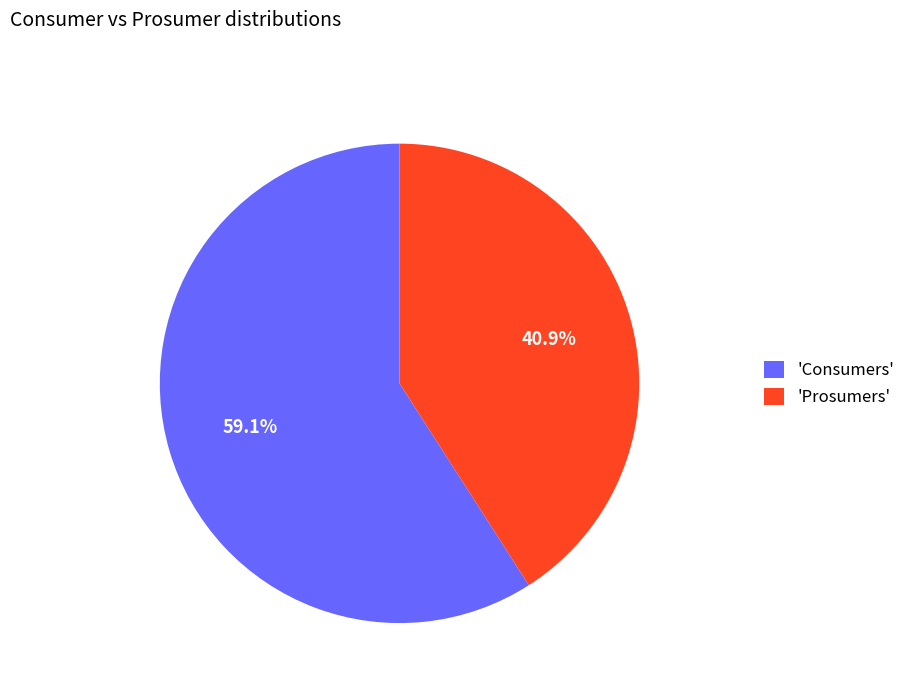

Between 'Consumers' and 'Prosumers', which is larger?

'Consumers'